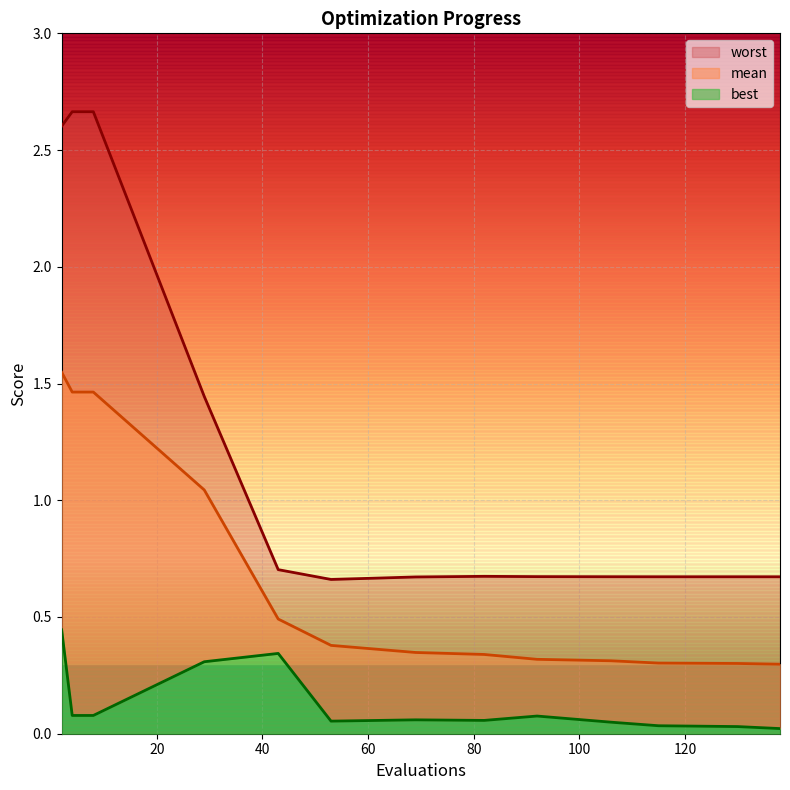

What is the sum of all mean values?

8.6